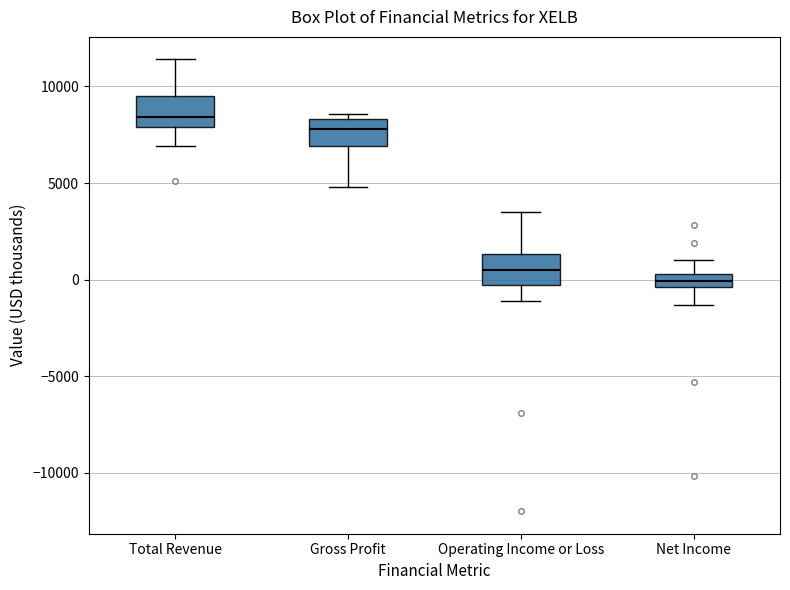

Where is the lower edge of the box for Total Revenue on the y-axis? The values are not printed on the chart, so give them approximately, as read against the axis.

8000